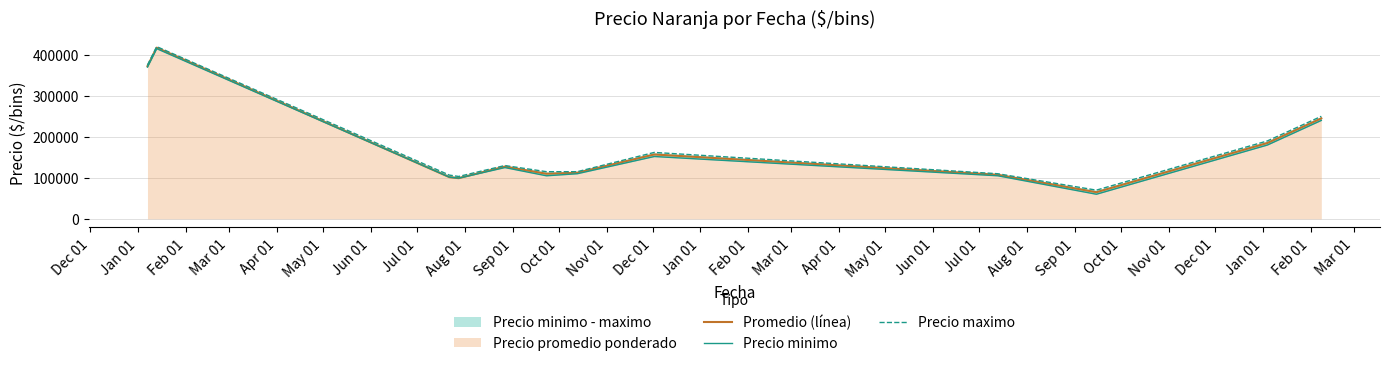

List the labels in order of Precio maximo value, smallest first.

Sep 01, Mar 01, Feb 01, Aug 01, May 01, Jun 01, Apr 01, Jul 01, Oct 01, Nov 01, Dec 01, Jan 01